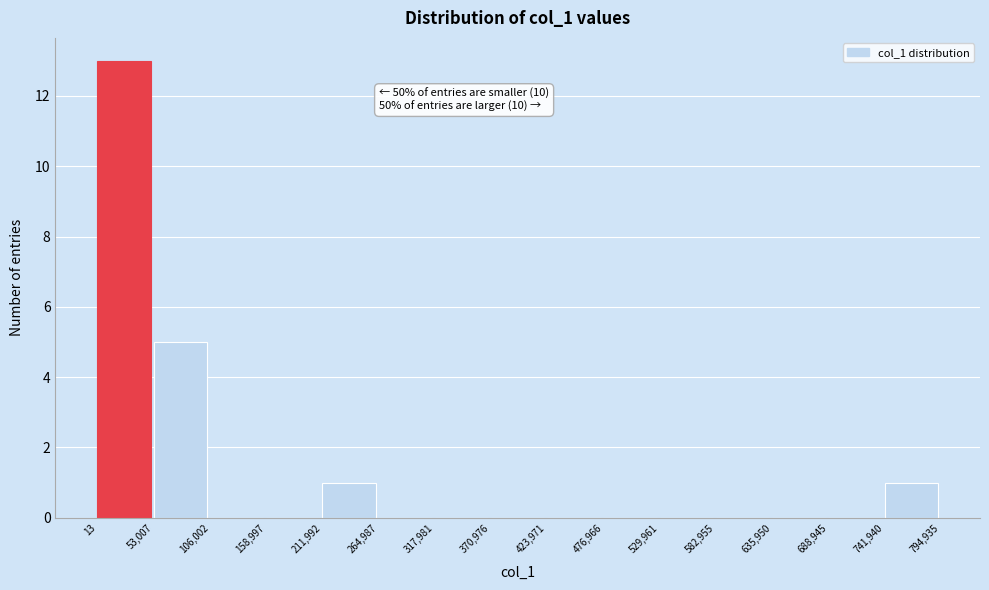

Over which range of the x-axis is the bar tallest?

13 to 53,007